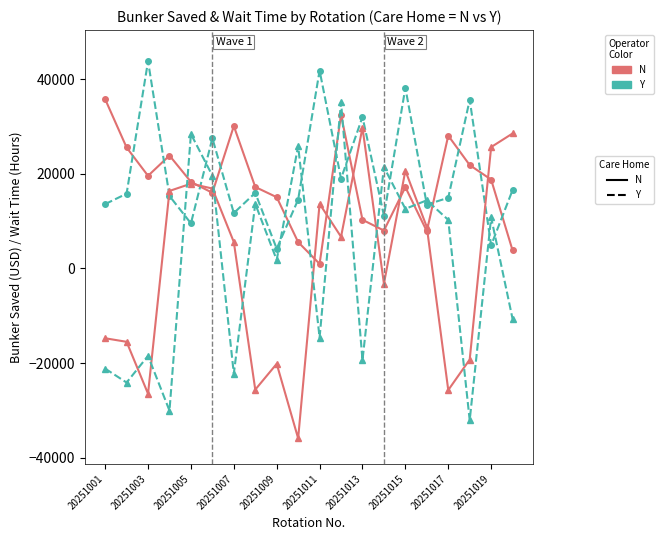

What is the greatest value displayed?

43808.7